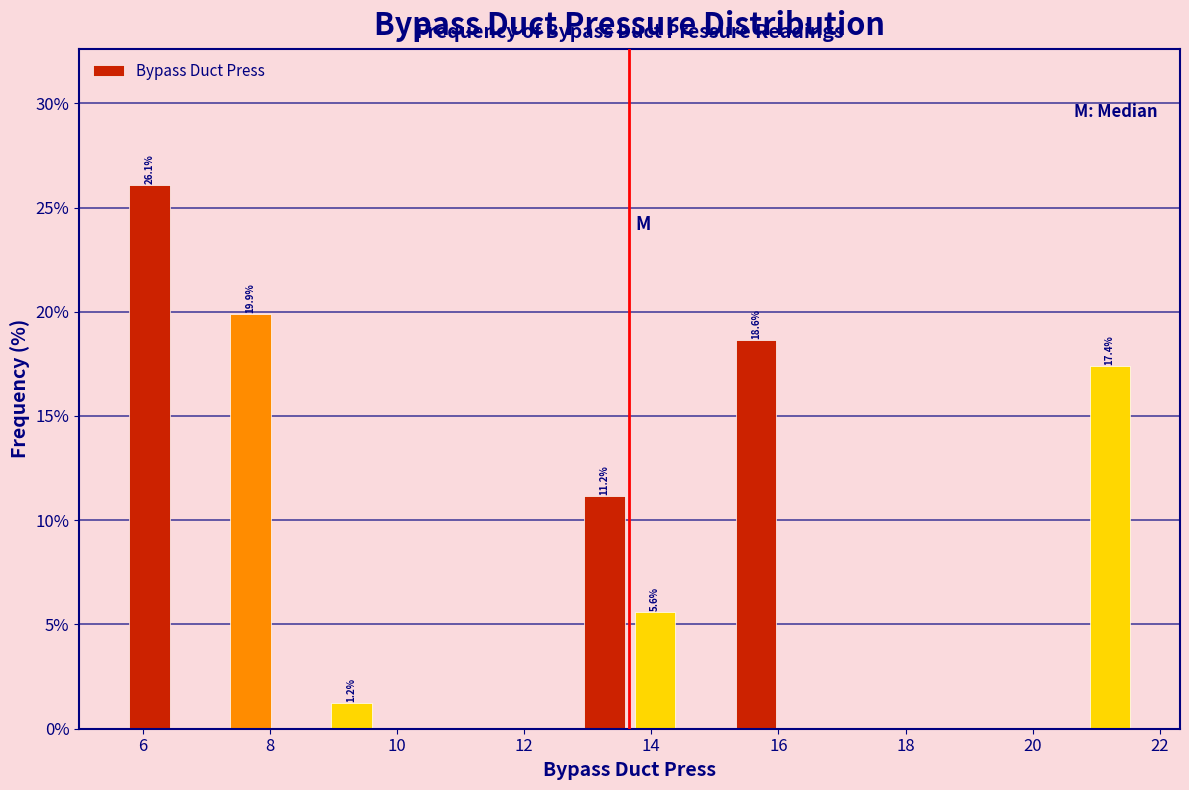

Around what value on the x-axis is the tallest bar? Give the approximate position of its centre, as read against the axis.

6.2